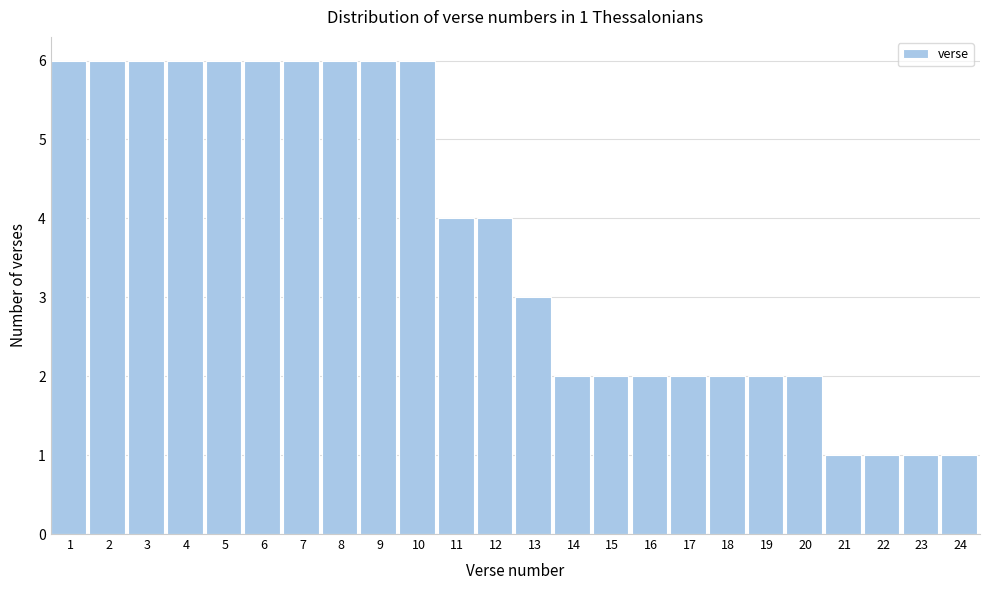

Reading left to right, list all the values displayed in this chart.

1=6	2=6	3=6	4=6	5=6	6=6	7=6	8=6	9=6	10=6	11=4	12=4	13=3	14=2	15=2	16=2	17=2	18=2	19=2	20=2	21=1	22=1	23=1	24=1